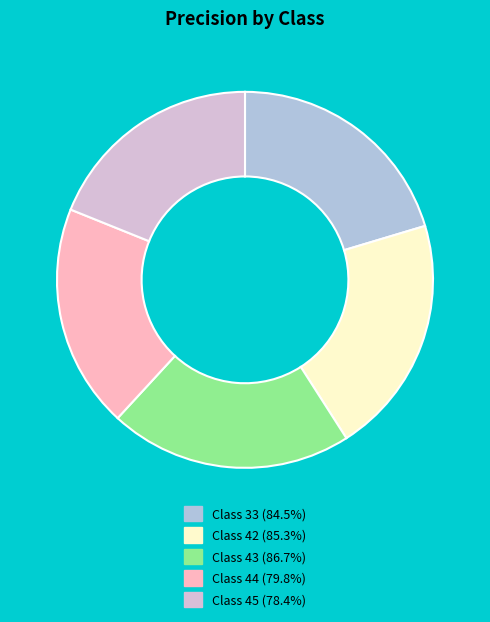

Is there any slice that represents more than half of the pie?

No